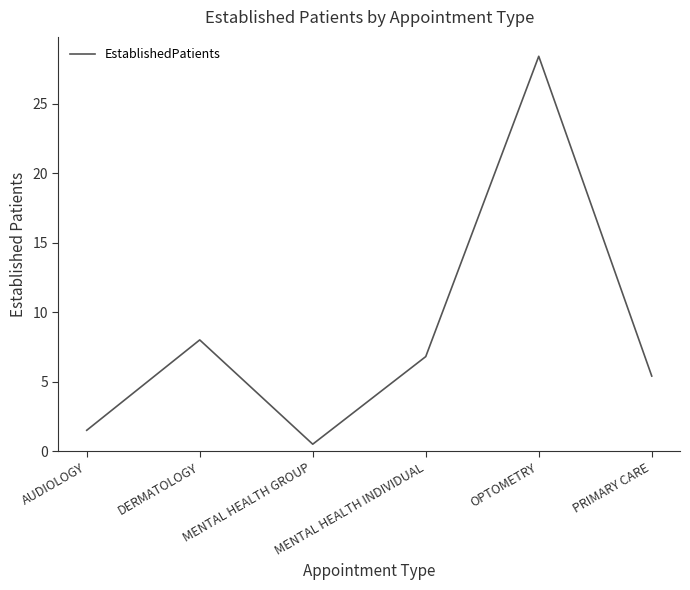

How many interior local valleys (lower than both neighbors) does the data have?

1